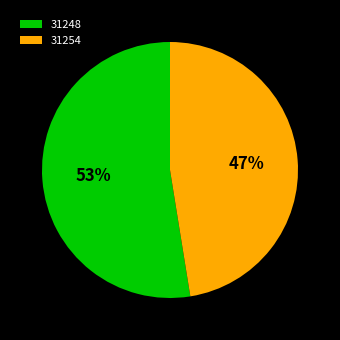

Approximately how many times larger is the value at 31254 compared to 31248?

0.9